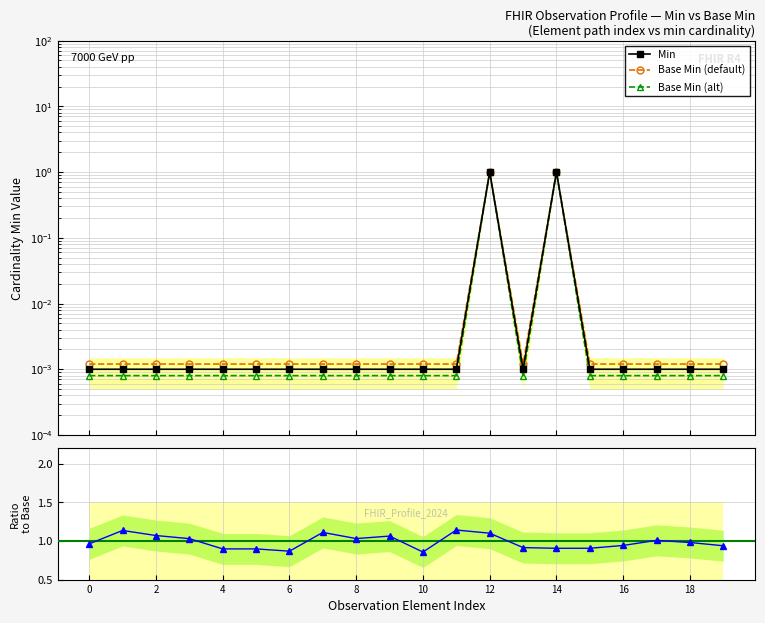

The value of Min at 19 is 0.0. True or false?

True